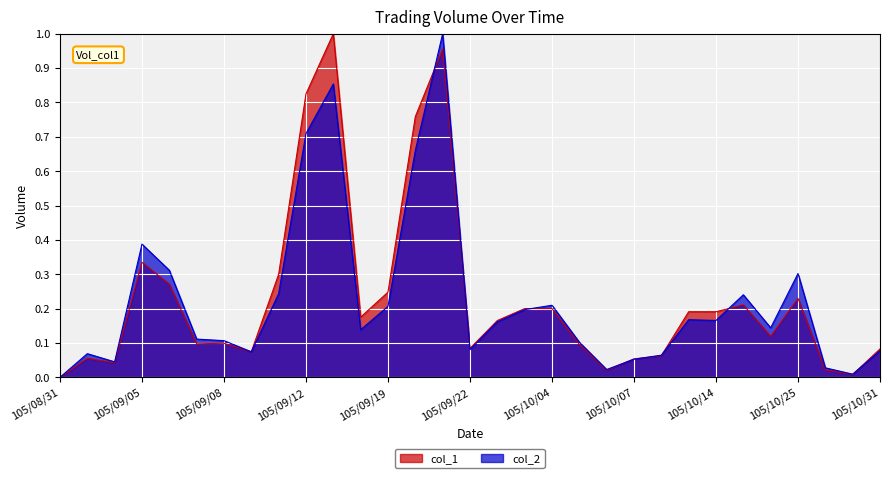

Reading right to left, transcribe all the data shown in this chart.

col_1: 0.1	0.0	0.0	0.2	0.1	0.2	0.2	0.2	0.1	0.1	0.0	0.1	0.2	0.2	0.2	0.1	1.0	0.8	0.2	0.2	1.0	0.8	0.3	0.1	0.1	0.1	0.3	0.3	0.0	0.1	0.0
col_2: 0.1	0.0	0.0	0.3	0.1	0.2	0.2	0.2	0.1	0.1	0.0	0.1	0.2	0.2	0.2	0.1	1.0	0.7	0.2	0.1	0.9	0.7	0.2	0.1	0.1	0.1	0.3	0.4	0.0	0.1	0.0